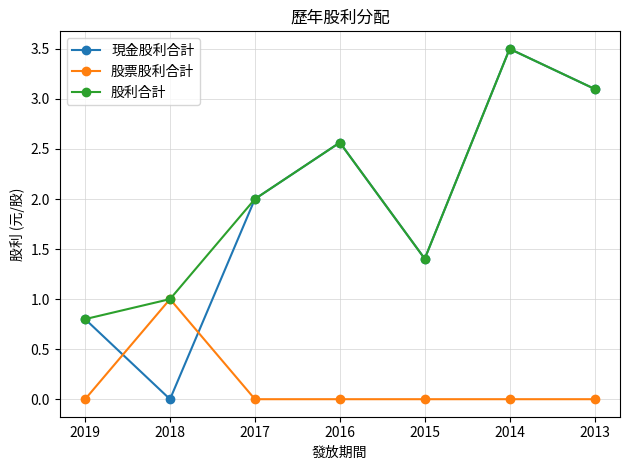

At which category does 現金股利合計 reach its first local peak?

2016